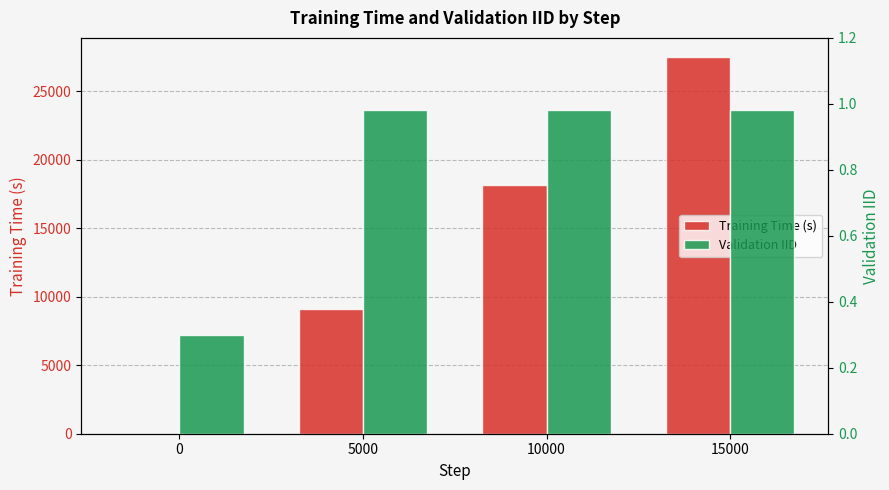

The value of Training Time (s) at 10000 is 18148.0. True or false?

True